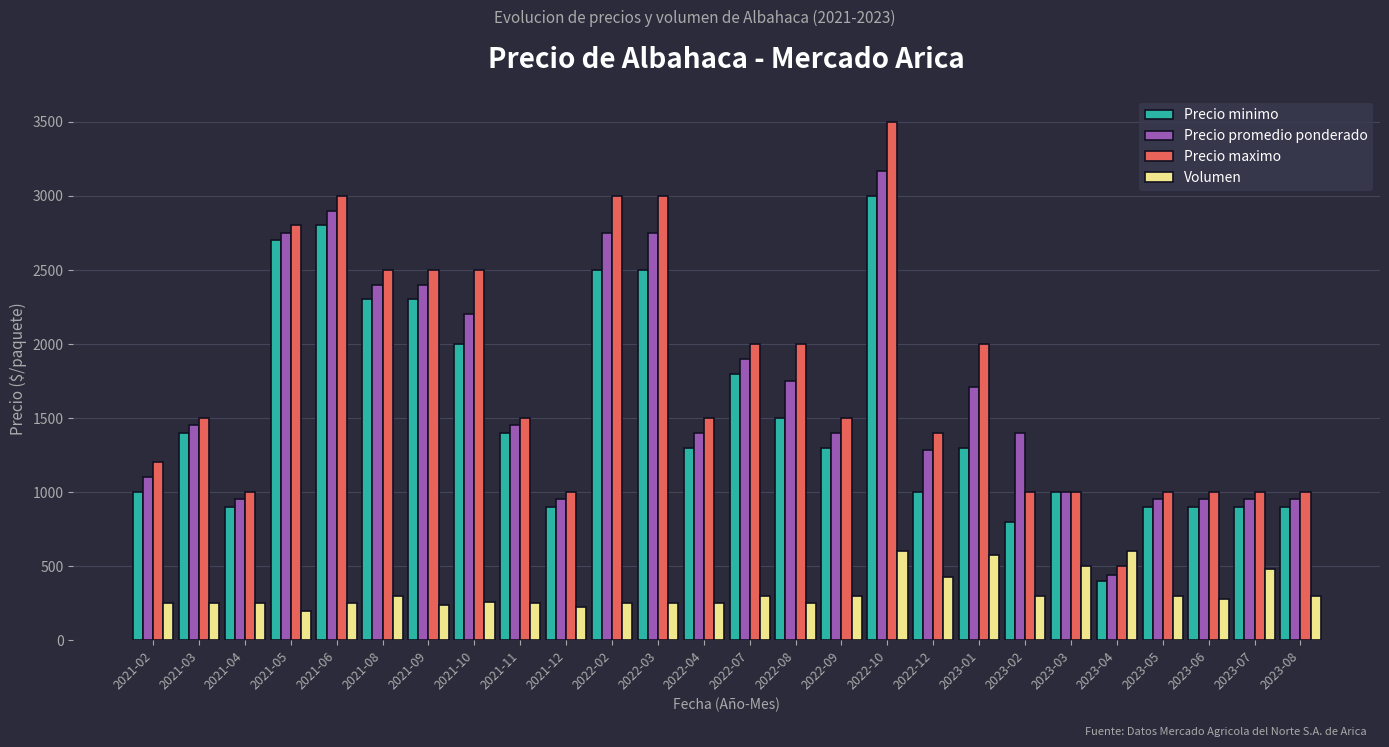

Which series has the largest range (max minus min)?

Precio maximo